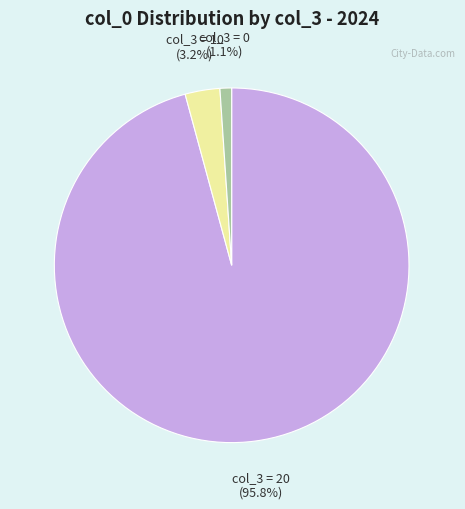

Does any single category account for the majority?

Yes